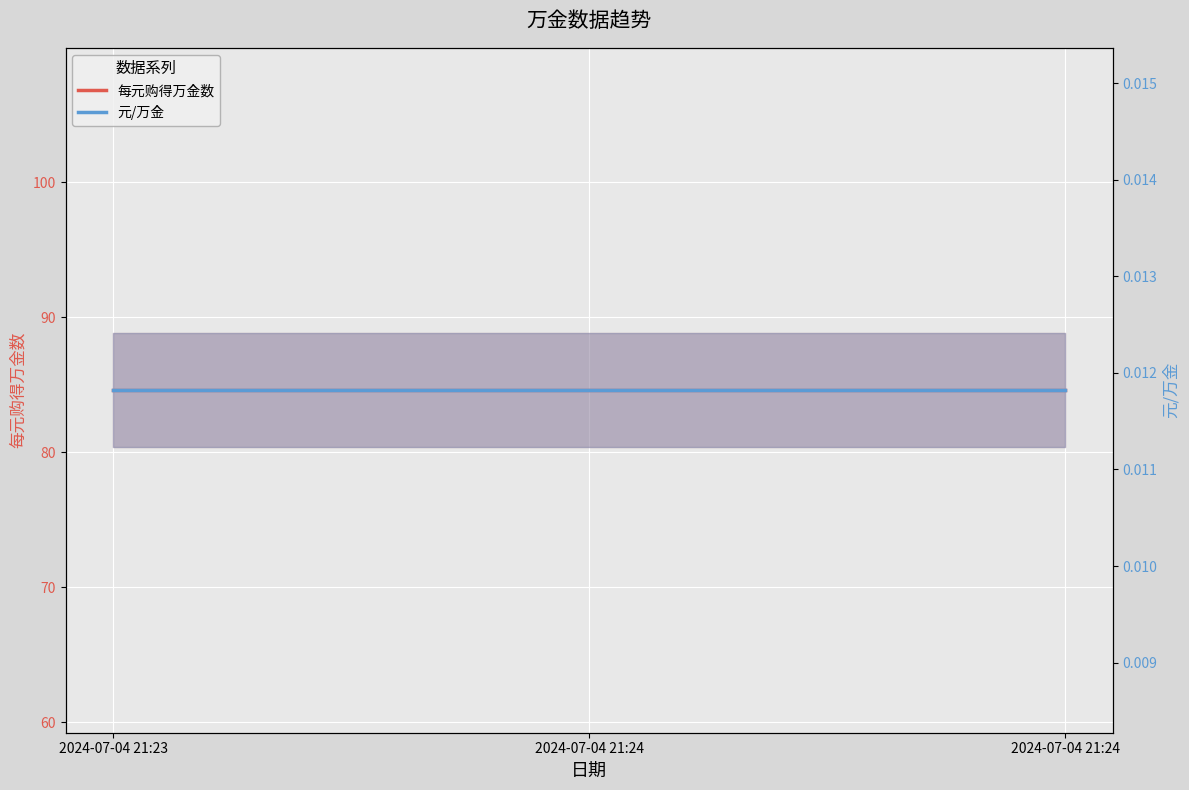

Which series has the largest total across all categories?

每元购得万金数